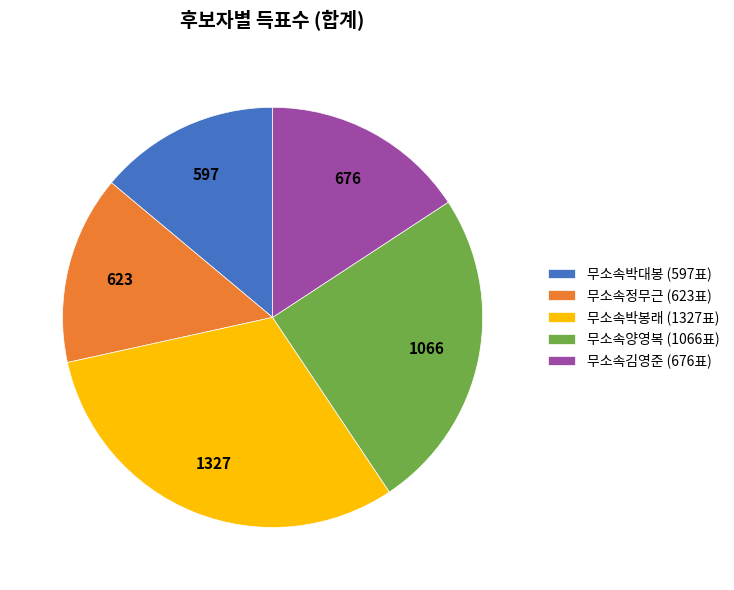

Is there any slice that represents more than half of the pie?

No